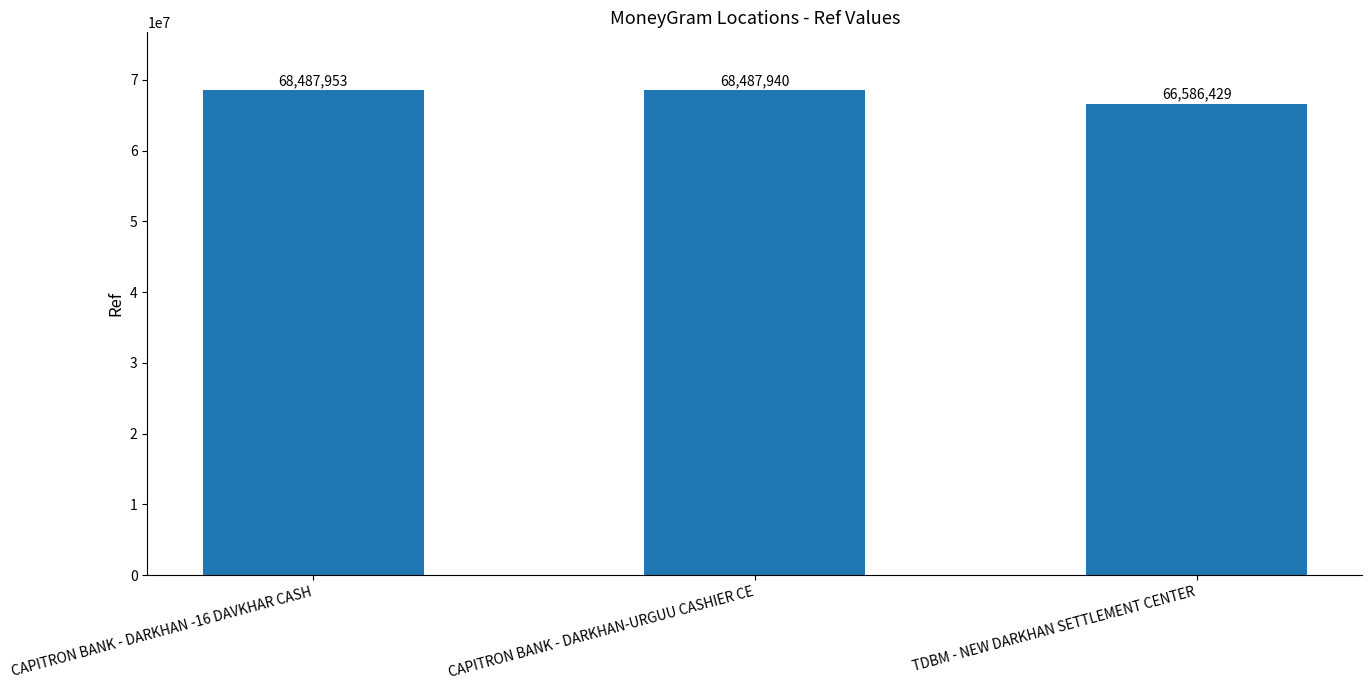

What position from the right is CAPITRON BANK - DARKHAN-URGUU CASHIER CE?

2